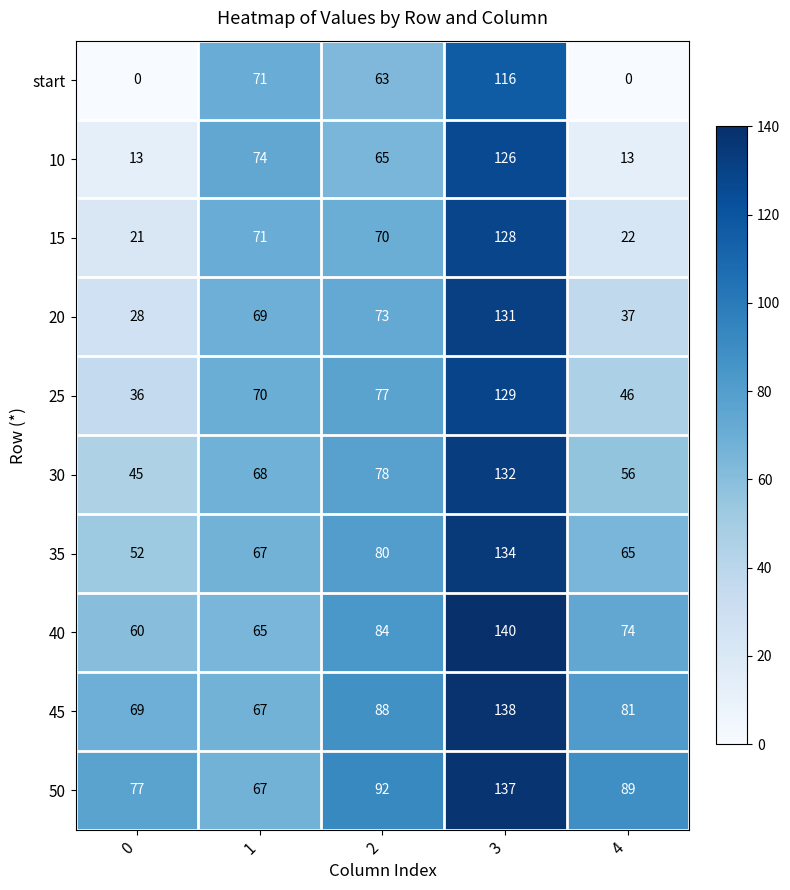

What is the total value across all series at 4?

483